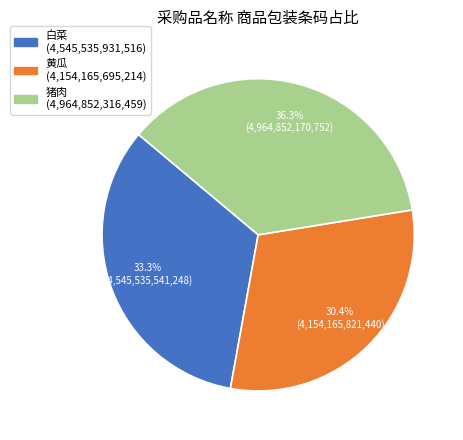

Which slice is the smallest?

黄瓜